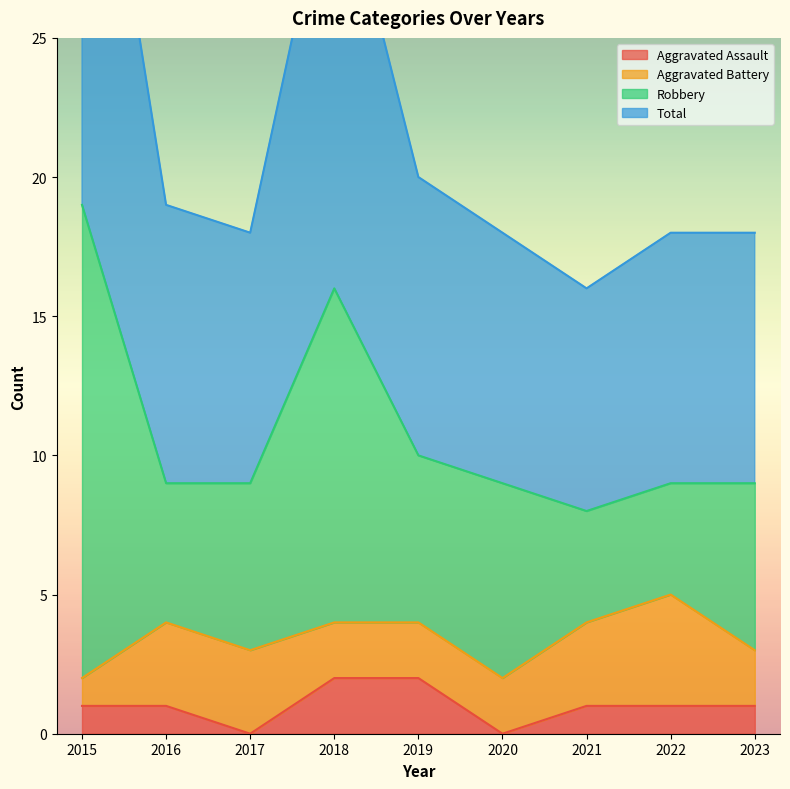

What is the difference between the highest and lowest values at 2022?

17